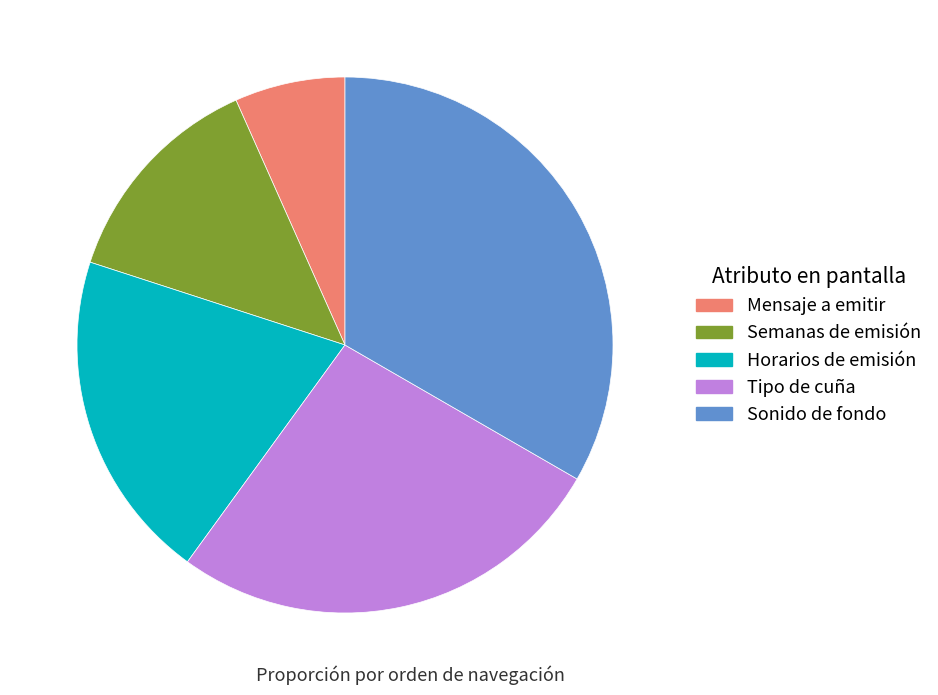

How many segments does this pie chart have?

5